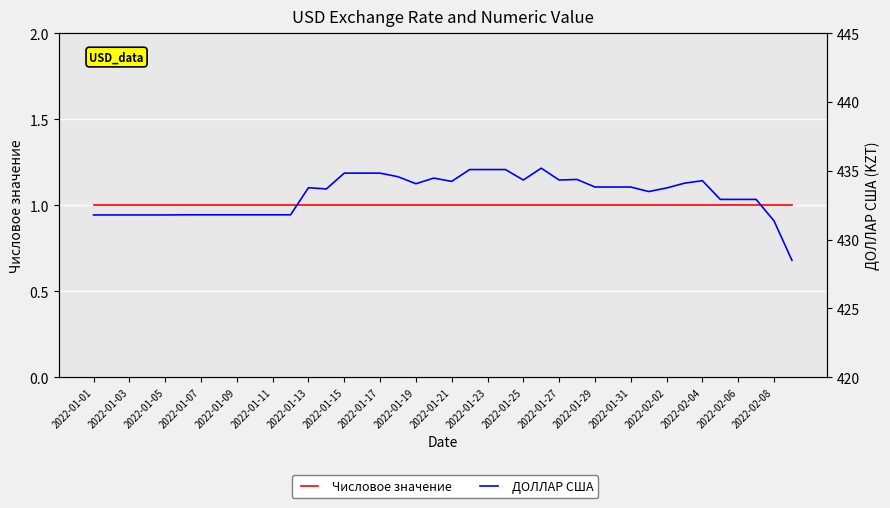

Rank the series by their maximum value, from lowest to highest.

Числовое значение, ДОЛЛАР США